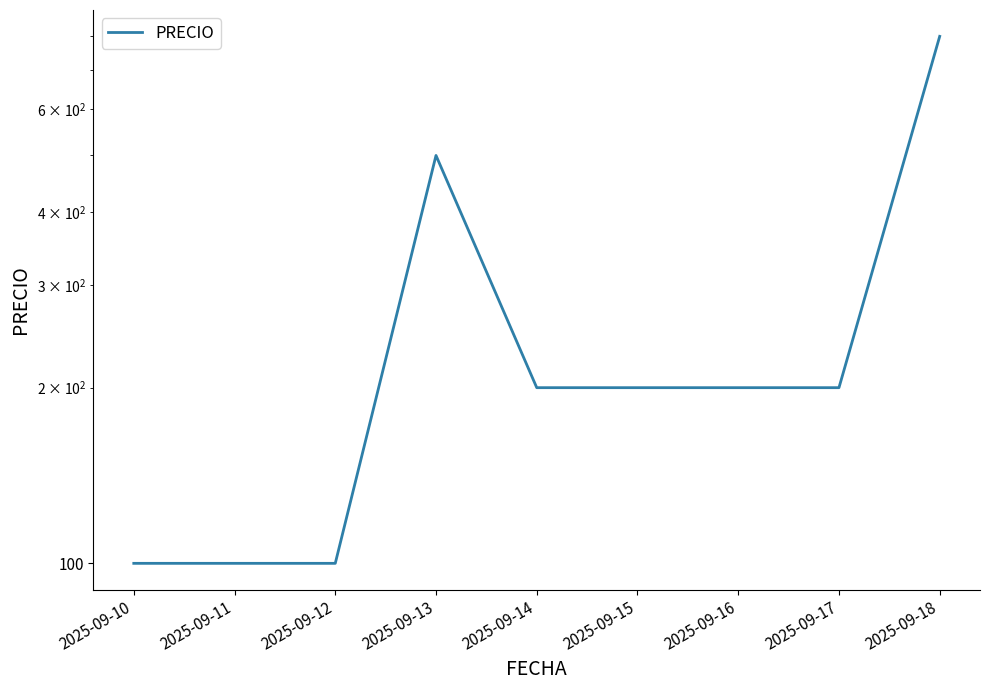

Reading left to right, transcribe all the data shown in this chart.

100	100	100	500	200	200	200	200	800